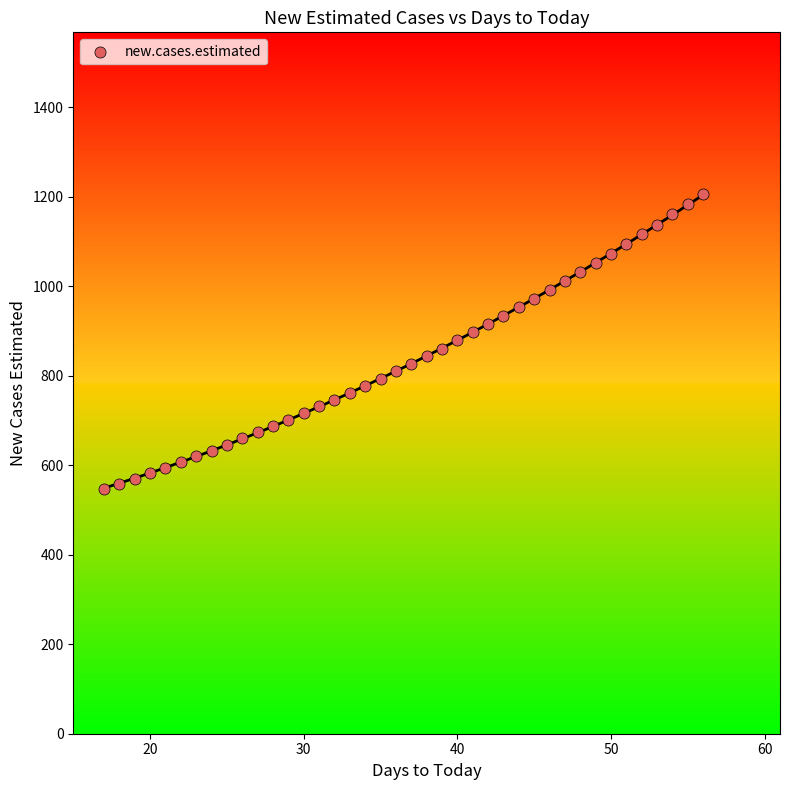

What is the range of X values (max minus min)?

39